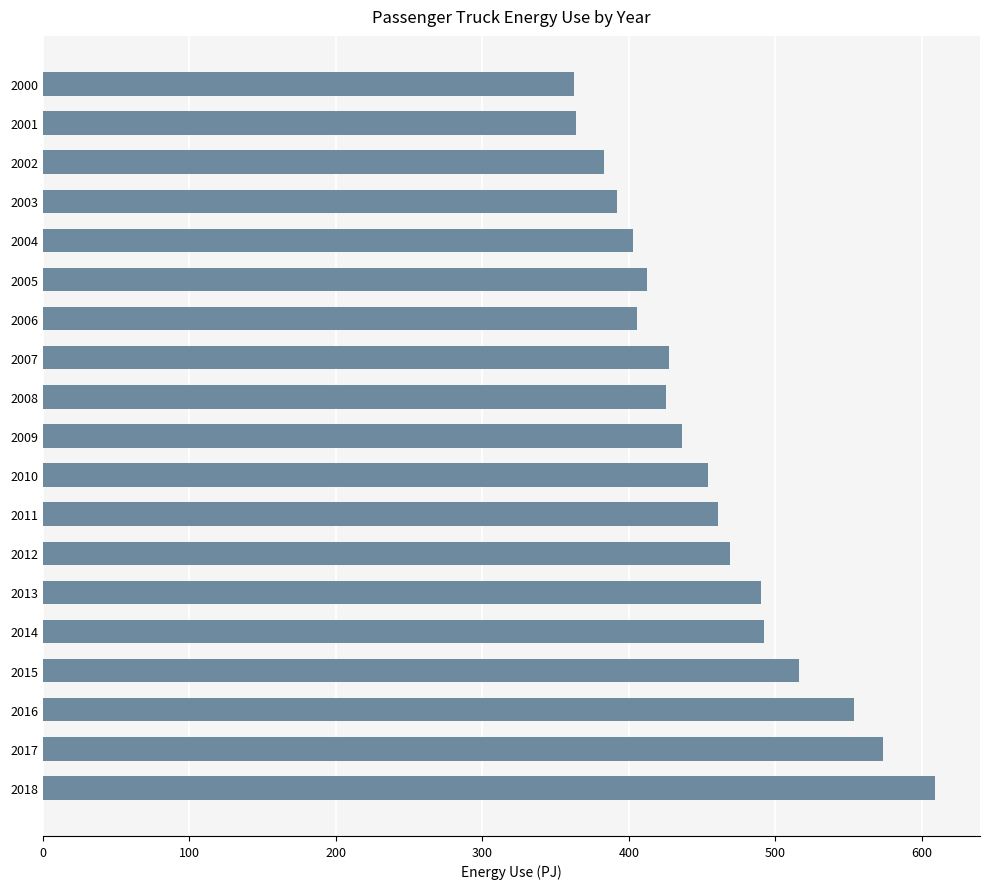

Count the number of values greater than 436.

10